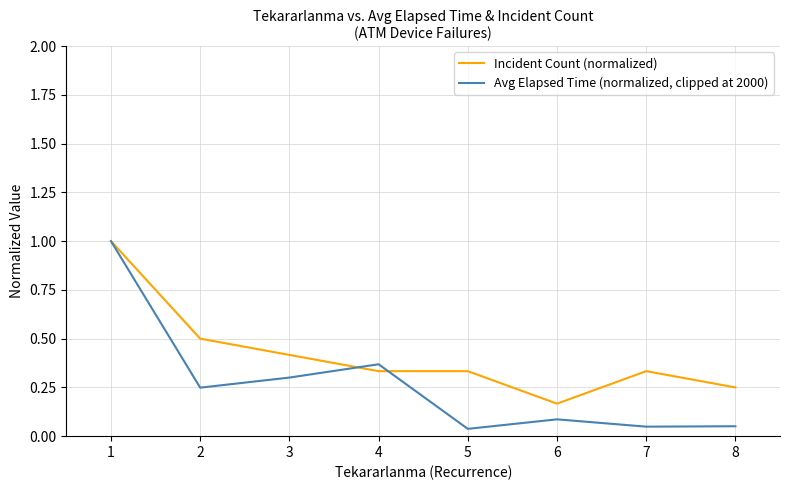

Which series has the largest total across all categories?

Incident Count (normalized)